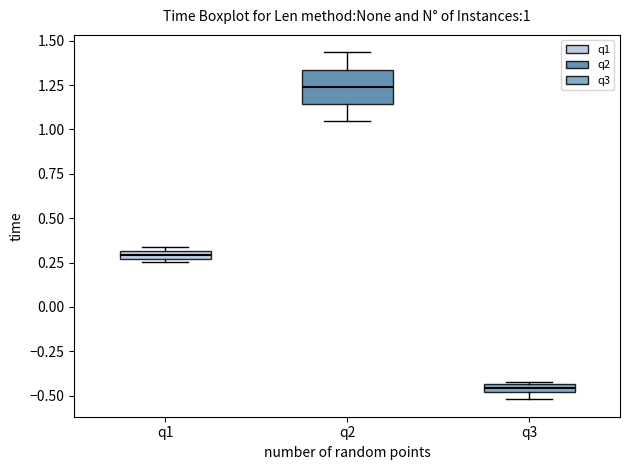

Which box has the highest median line?

q2